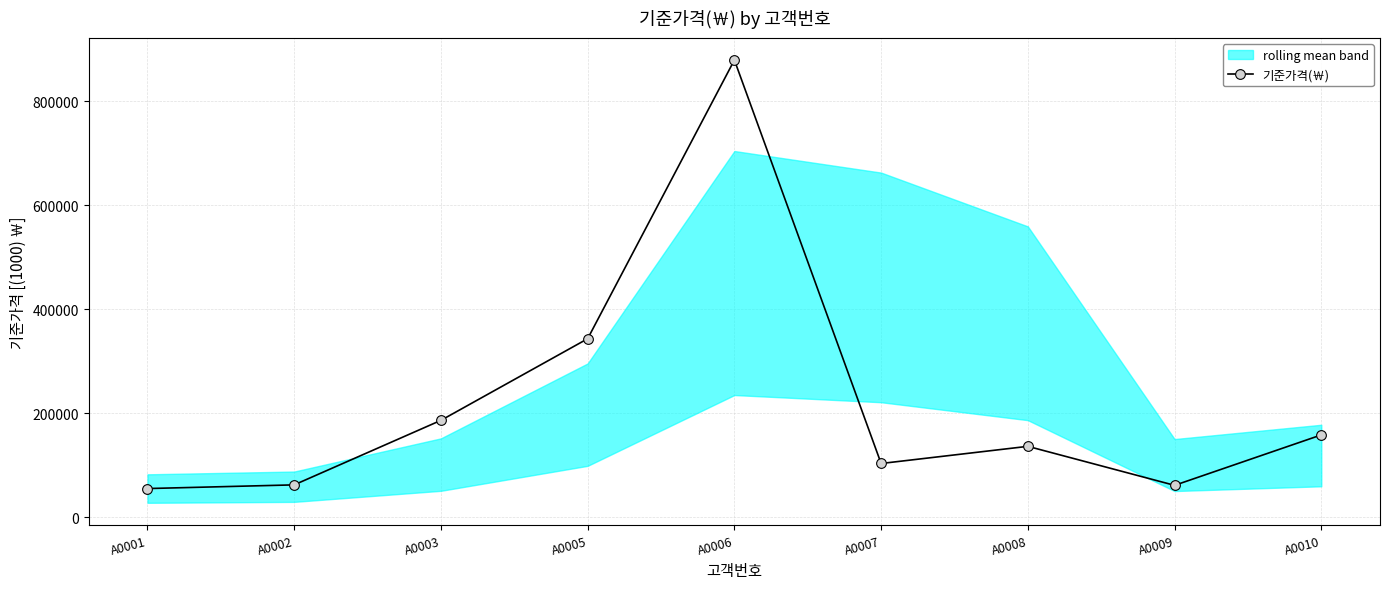

What is the average value?

220300